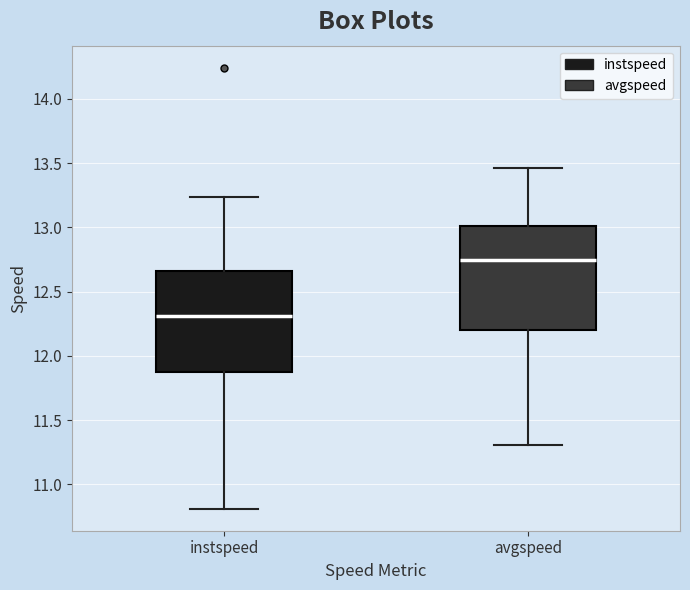

Where is the upper edge of the box for instspeed on the y-axis? The values are not printed on the chart, so give them approximately, as read against the axis.

12.65